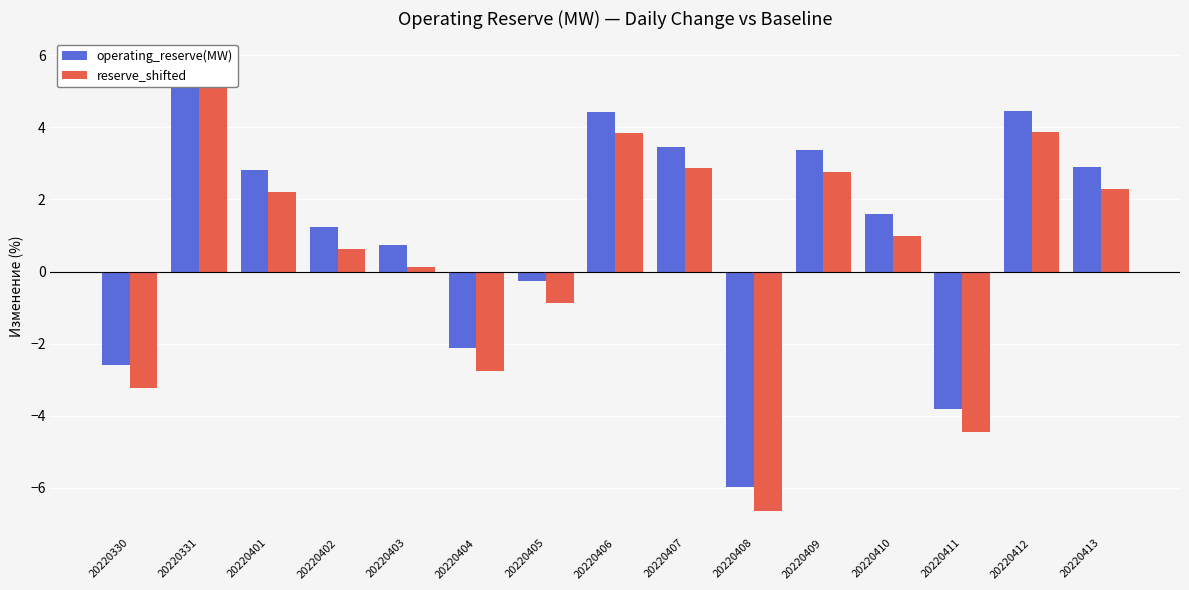

What is the difference between the highest and lowest values at 20220405?

0.6